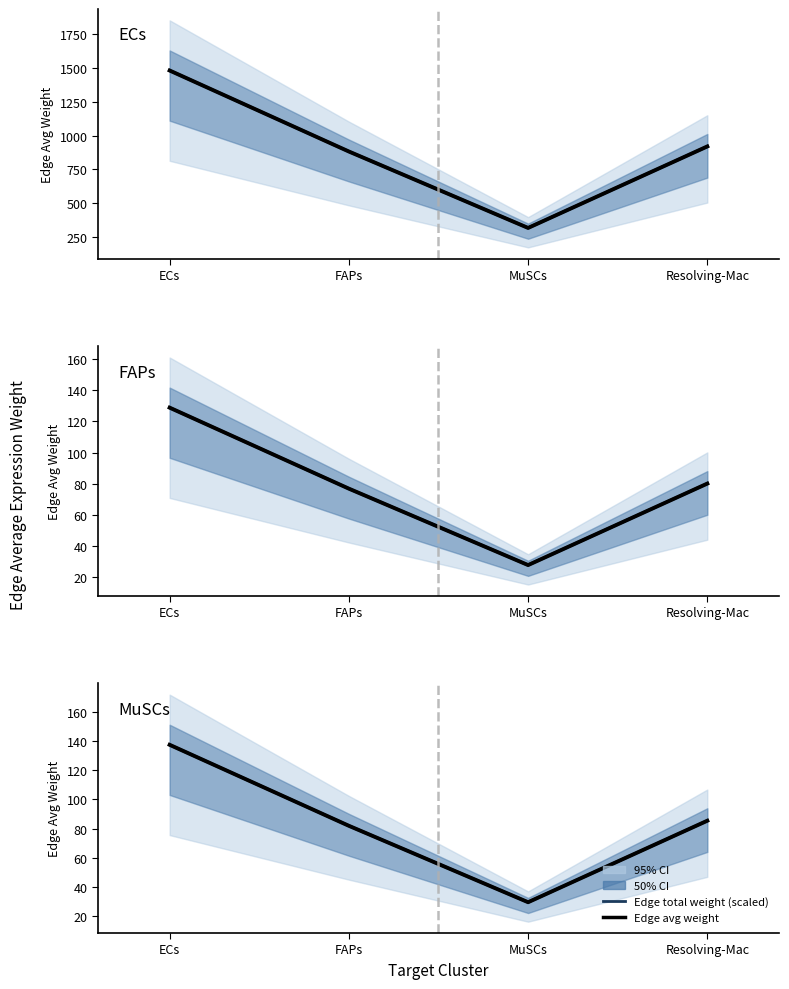

What is the total value across all series at MuSCs?

59.2